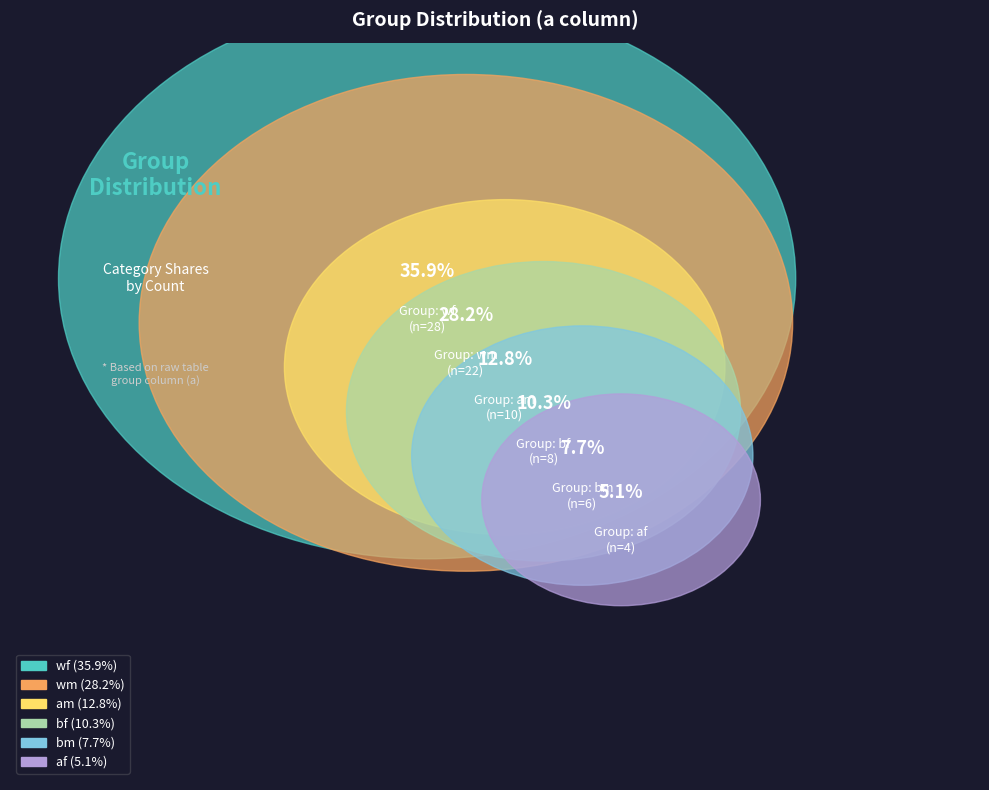

How many segments does this pie chart have?

6